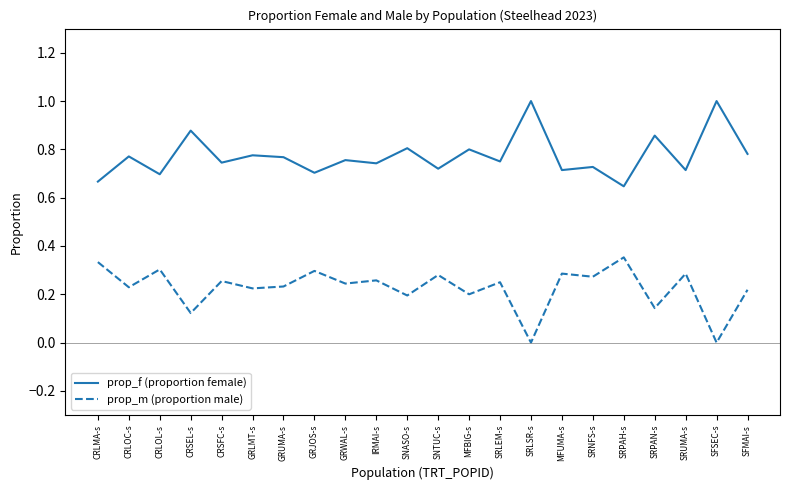

Rank the series by their maximum value, from lowest to highest.

prop_m (proportion male), prop_f (proportion female)